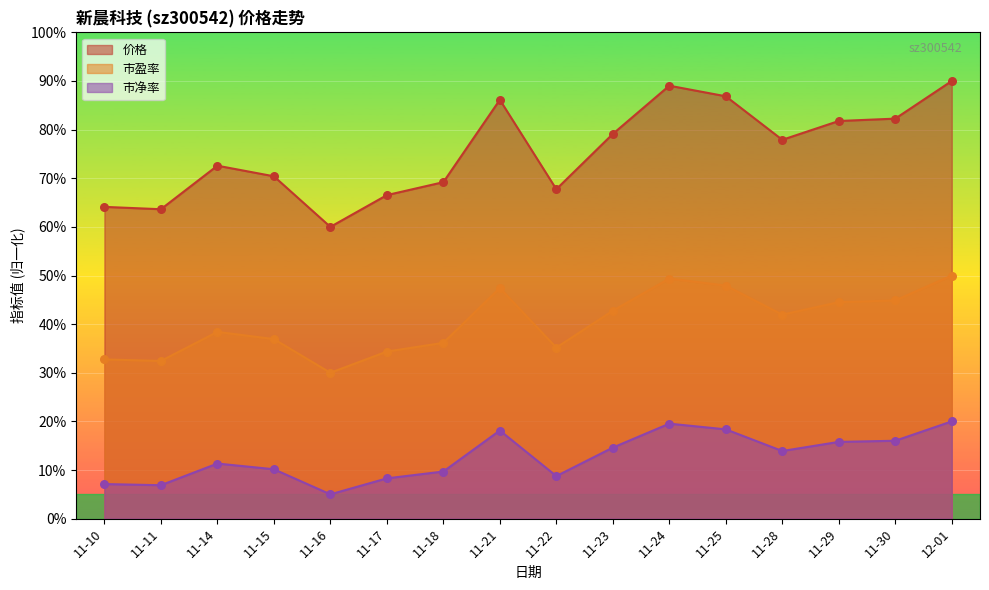

At which category is the sum across all series the highest?

12-01